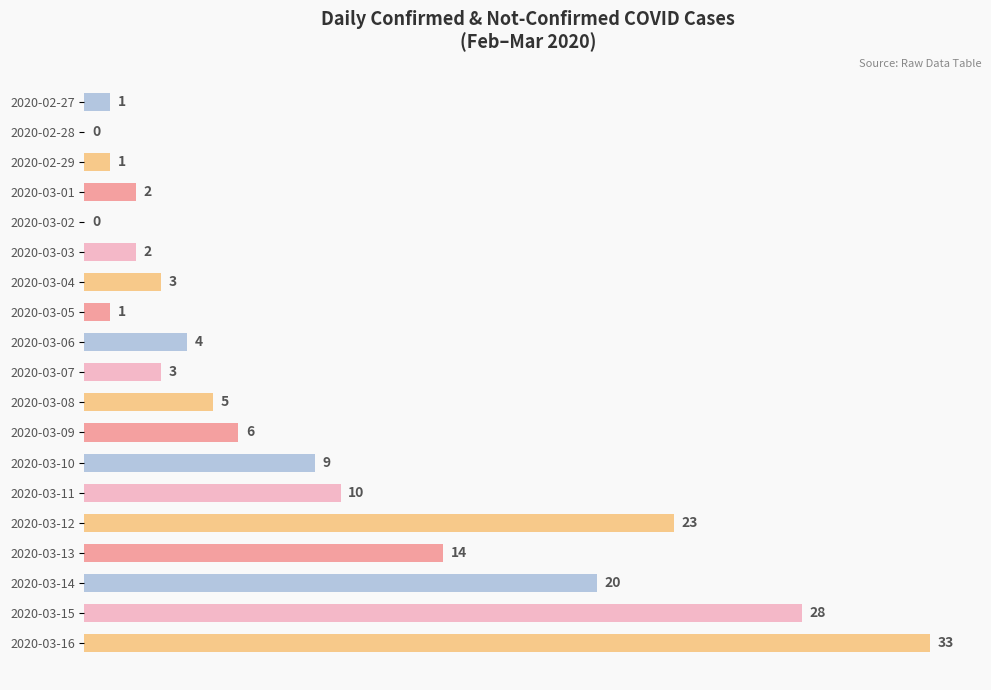

The value at 2020-03-08 is 8. True or false?

False